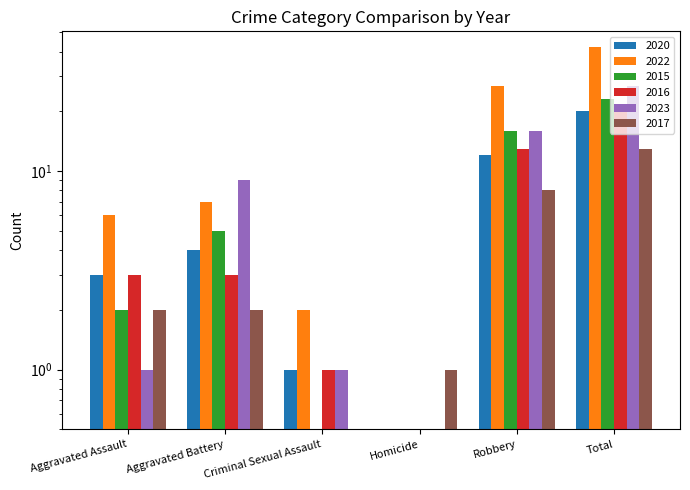

What is the difference between the 2016 values at Aggravated Assault and Homicide?

3